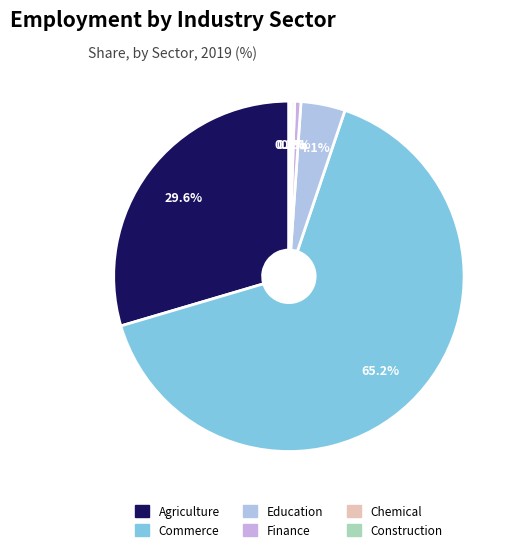

Which category has the biggest portion of the pie?

Commerce